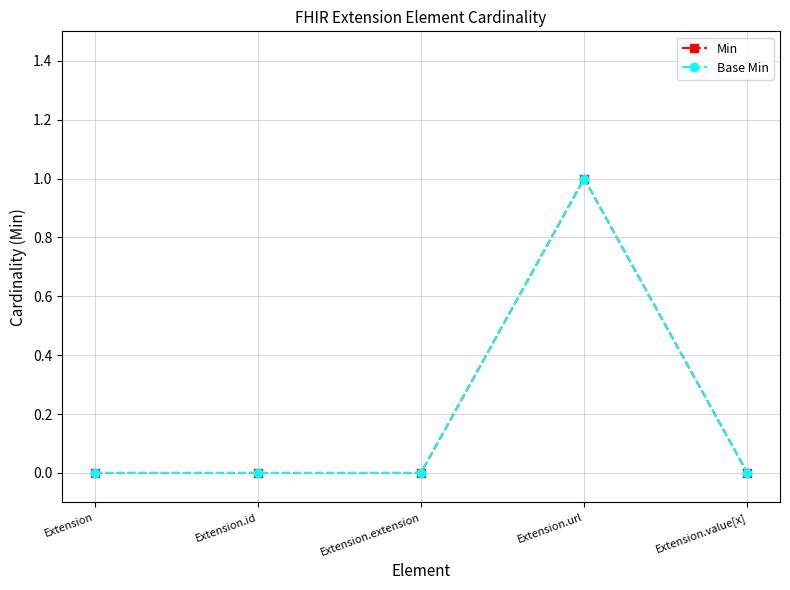

Reading left to right, transcribe all the data shown in this chart.

Min: 0	0	0	1	0
Base Min: 0	0	0	1	0